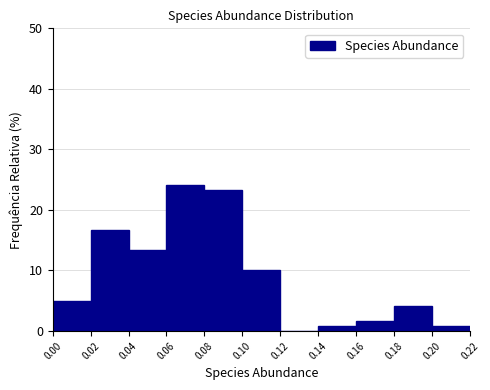

Reading left to right, list every bar in this chart as the range it spans on the x-axis followed by its height. The values are not printed on the chart, so give them approximately, as read against the axis.

0.00 to 0.02: 5
0.02 to 0.04: 17
0.04 to 0.06: 13
0.06 to 0.08: 24
0.08 to 0.10: 23
0.10 to 0.12: 10
0.12 to 0.14: 0
0.14 to 0.16: under 1
0.16 to 0.18: 2
0.18 to 0.20: 4
0.20 to 0.22: under 1